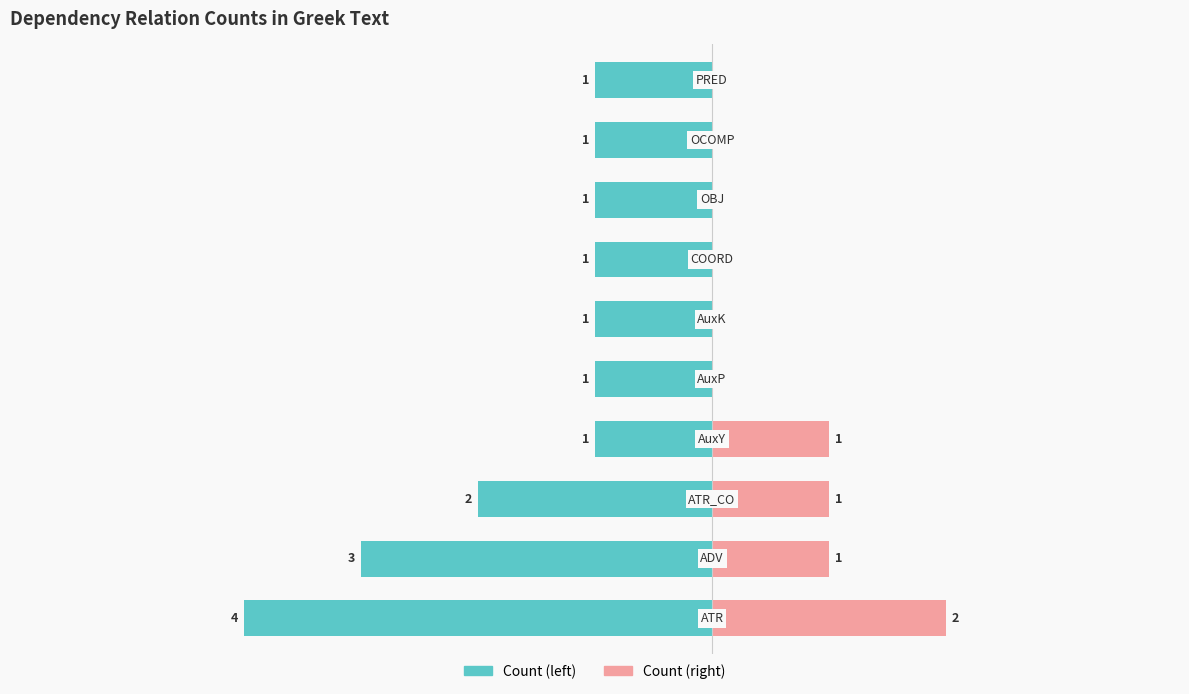

How many Count (right) values are between 0 and 1?

9